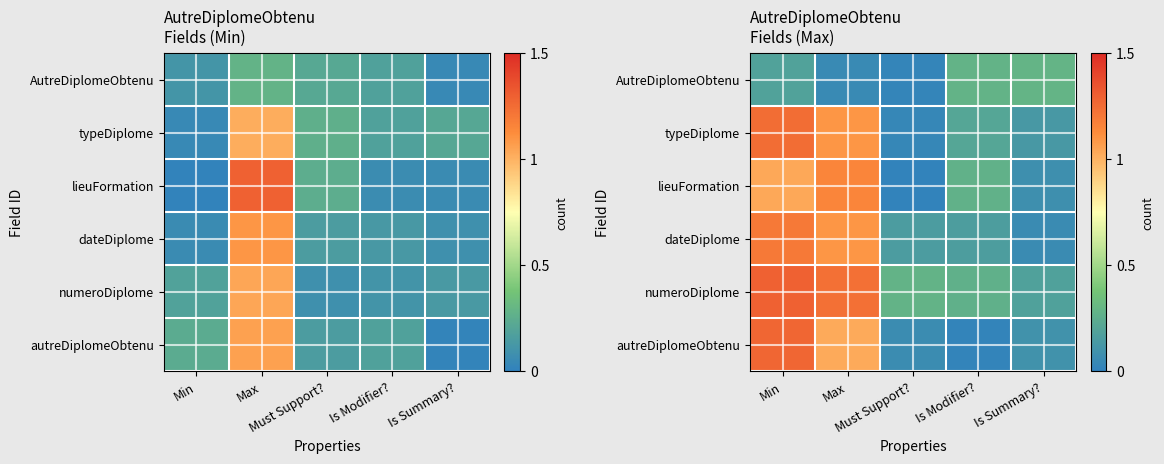

What is the maximum value shown in the chart?

1.3